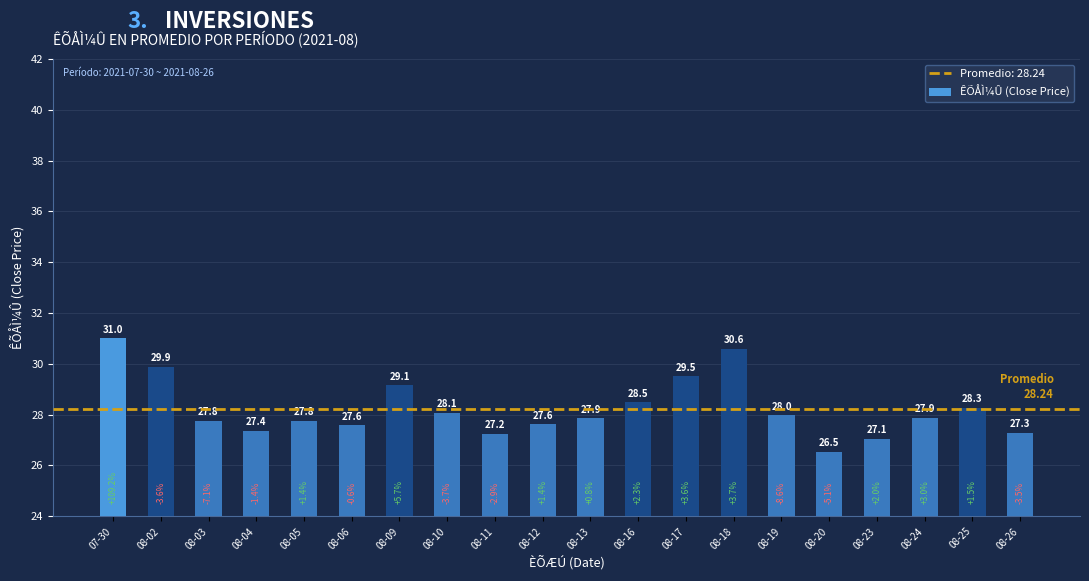

Which has a higher value, 08-25 or 08-04?

08-25